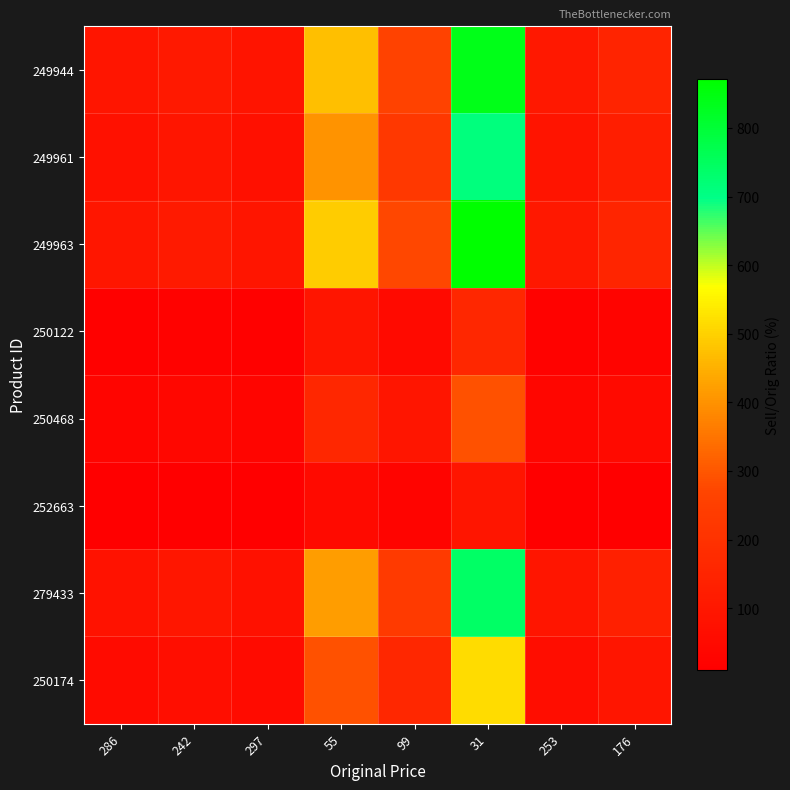

Reading left to right, transcribe all the data shown in this chart.

249944: 286=90.9	242=107.4	297=87.5	55=472.7	99=262.6	31=838.7	253=102.8	176=147.7
249961: 286=76.9	242=90.9	297=74.1	55=400.0	99=222.2	31=709.7	253=87.0	176=125.0
249963: 286=94.4	242=111.6	297=90.9	55=490.9	99=272.7	31=871.0	253=106.7	176=153.4
250122: 286=17.5	242=20.7	297=16.8	55=90.9	99=50.5	31=161.3	253=19.8	176=28.4
250468: 286=31.5	242=37.2	297=30.3	55=163.6	99=90.9	31=290.3	253=35.6	176=51.1
252663: 286=9.8	242=11.6	297=9.4	55=50.9	99=28.3	31=90.3	253=11.1	176=15.9
279433: 286=80.4	242=95.0	297=77.4	55=418.2	99=232.3	31=741.9	253=90.9	176=130.7
250174: 286=55.9	242=66.1	297=53.9	55=290.9	99=161.6	31=516.1	253=63.2	176=90.9